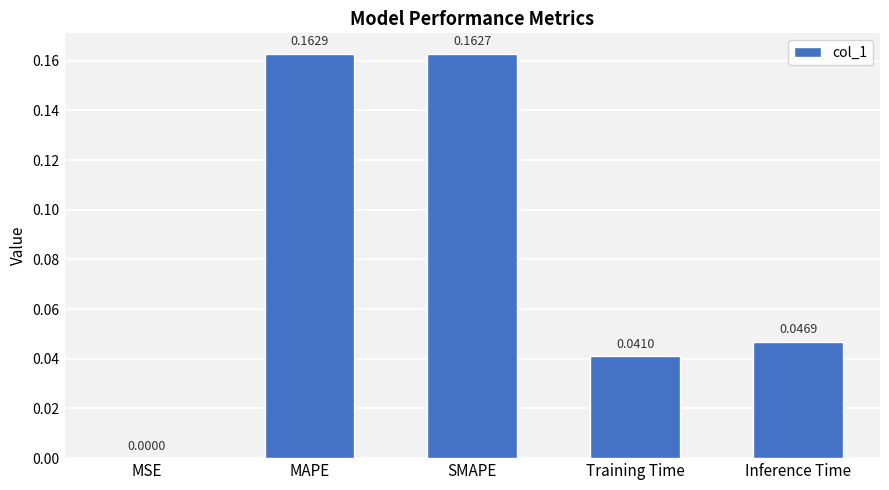

What is the sum of all values?

0.4